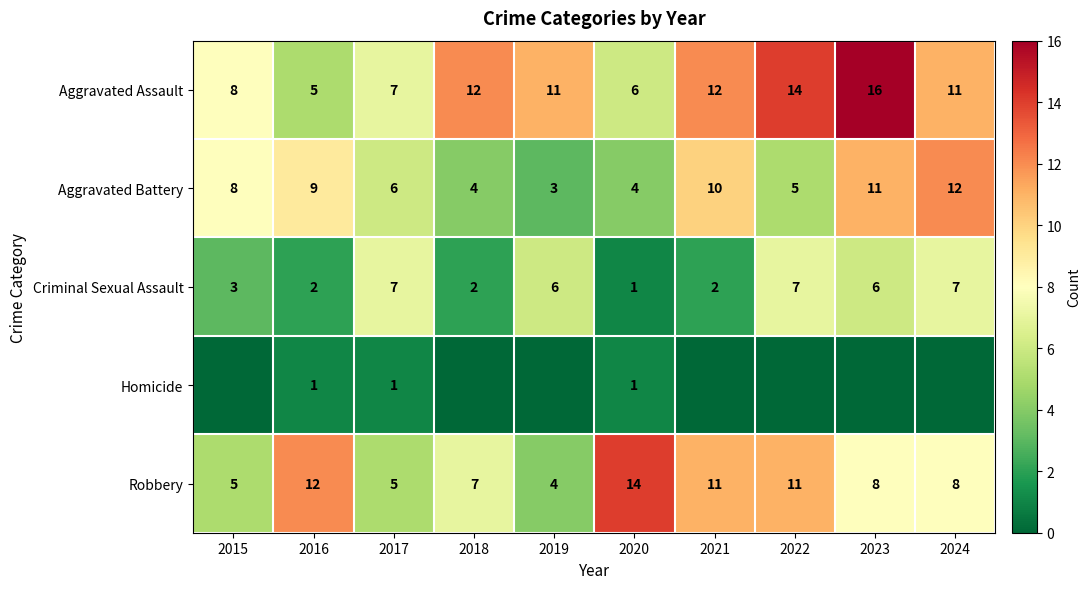

What is the difference between the second highest and second lowest values in the Robbery series?

7